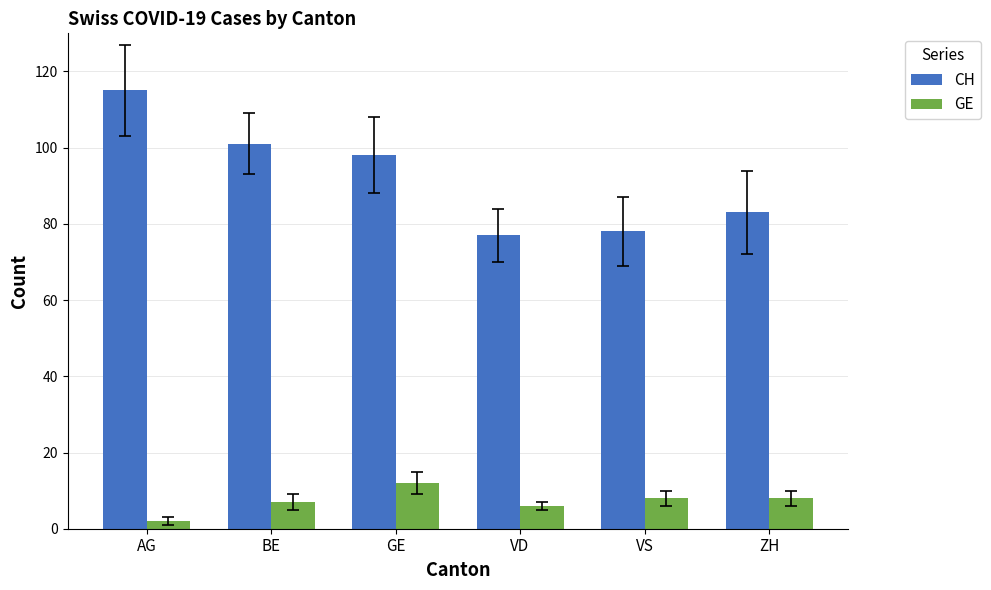

Which series has the largest total across all categories?

CH